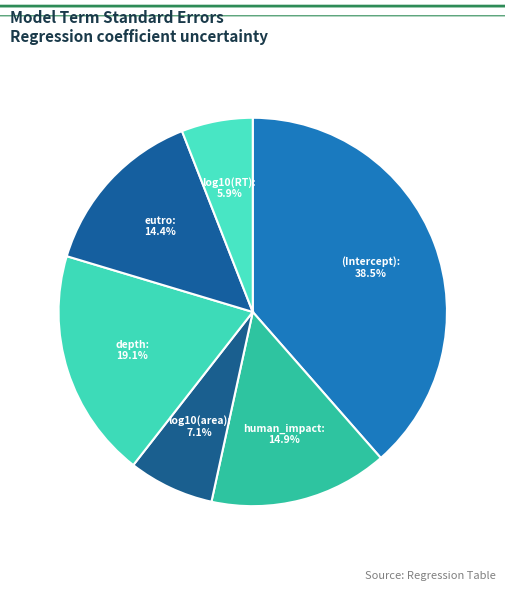

To the nearest percent, what is the average slice percentage?

17%